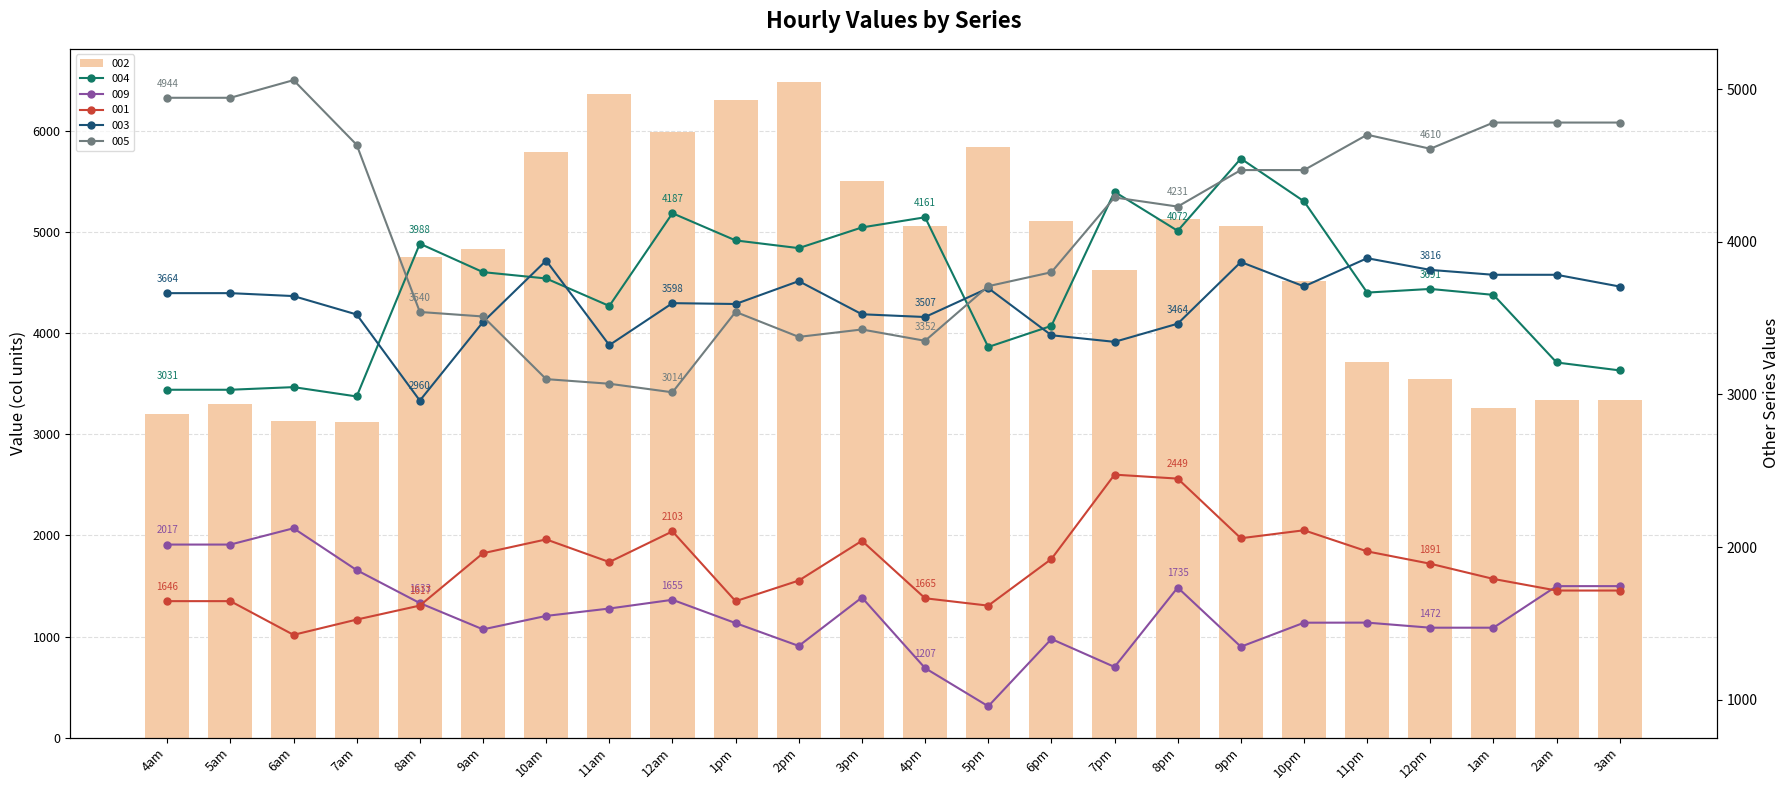

Reading left to right, list all the values displayed in this chart.

002: 4am=3197.4	5am=3303.8	6am=3131.9	7am=3127.3	8am=4751.4	9am=4836.7	10am=5790.4	11am=6371.4	12am=5994.6	1pm=6309.7	2pm=6491.2	3pm=5512.5	4pm=5065.7	5pm=5845.9	6pm=5116.9	7pm=4622.3	8pm=5130.2	9pm=5058.8	10pm=4517.2	11pm=3720.5	12pm=3546.5	1am=3256.6	2am=3340.1	3am=3340.1
004: 4am=3030.9	5am=3030.9	6am=3048.1	7am=2986.9	8am=3987.8	9am=3801.5	10am=3759.9	11am=3579.8	12am=4187.3	1pm=4009.2	2pm=3958.7	3pm=4094.2	4pm=4160.8	5pm=3311.0	6pm=3449.5	7pm=4327.6	8pm=4072.0	9pm=4545.3	10pm=4265.3	11pm=3667.5	12pm=3691.3	1am=3652.4	2am=3209.5	3am=3157.6
009: 4am=2016.7	5am=2016.7	6am=2123.5	7am=1849.3	8am=1633.4	9am=1461.1	10am=1549.3	11am=1597.7	12am=1654.9	1pm=1502.2	2pm=1352.7	3pm=1669.8	4pm=1207.4	5pm=957.4	6pm=1398.1	7pm=1215.0	8pm=1735.1	9pm=1347.6	10pm=1504.9	11pm=1505.4	12pm=1472.1	1am=1472.1	2am=1744.4	3am=1744.4
001: 4am=1646.1	5am=1646.1	6am=1425.2	7am=1525.4	8am=1617.1	9am=1959.9	10am=2050.5	11am=1902.3	12am=2103.1	1pm=1645.8	2pm=1780.9	3pm=2041.3	4pm=1665.0	5pm=1616.7	6pm=1922.1	7pm=2474.8	8pm=2448.8	9pm=2058.1	10pm=2110.4	11pm=1972.0	12pm=1891.2	1am=1791.5	2am=1715.5	3am=1715.5
003: 4am=3663.8	5am=3663.8	6am=3644.6	7am=3524.0	8am=2959.9	9am=3474.4	10am=3877.1	11am=3323.2	12am=3598.3	1pm=3592.7	2pm=3742.6	3pm=3525.4	4pm=3507.4	5pm=3696.7	6pm=3387.9	7pm=3344.7	8pm=3463.7	9pm=3867.7	10pm=3707.9	11pm=3892.7	12pm=3816.0	1am=3784.0	2am=3784.0	3am=3707.1
005: 4am=4943.6	5am=4943.6	6am=5059.2	7am=4635.5	8am=3540.5	9am=3510.9	10am=3100.6	11am=3070.3	12am=3014.1	1pm=3540.9	2pm=3377.2	3pm=3425.7	4pm=3351.6	5pm=3709.4	6pm=3800.7	7pm=4290.7	8pm=4230.8	9pm=4470.1	10pm=4470.1	11pm=4701.5	12pm=4609.6	1am=4781.3	2am=4781.3	3am=4781.3